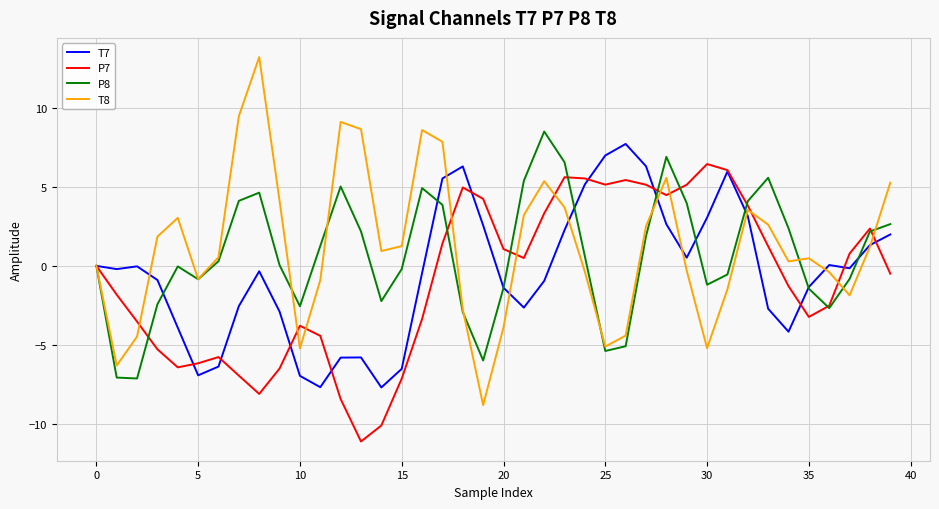

What is the greatest value displayed?

13.2